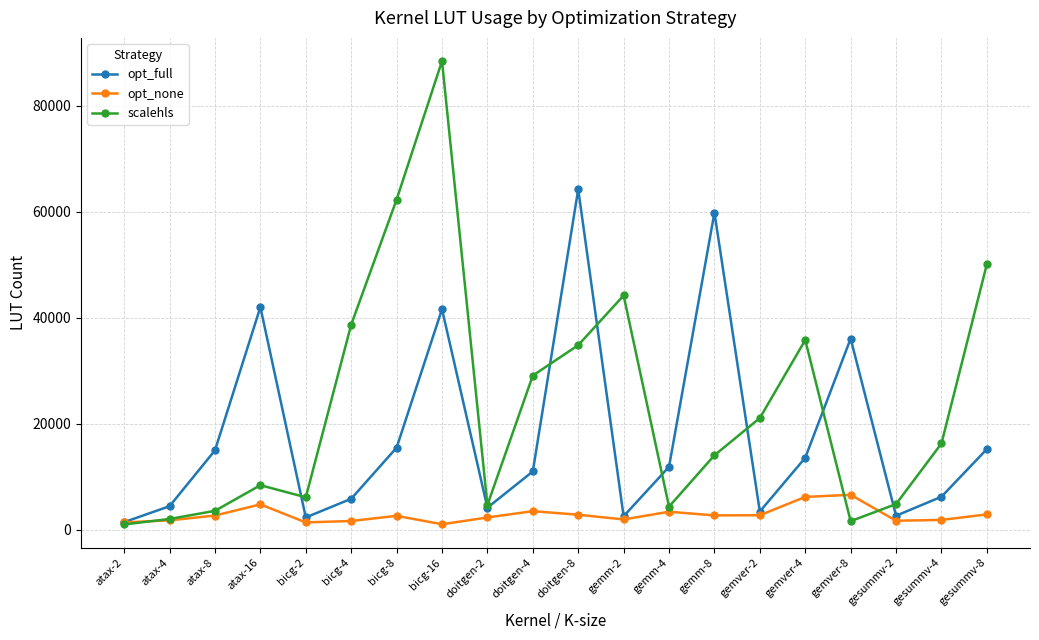

At doitgen-8, list the series in order from smallest to largest.

opt_none, scalehls, opt_full